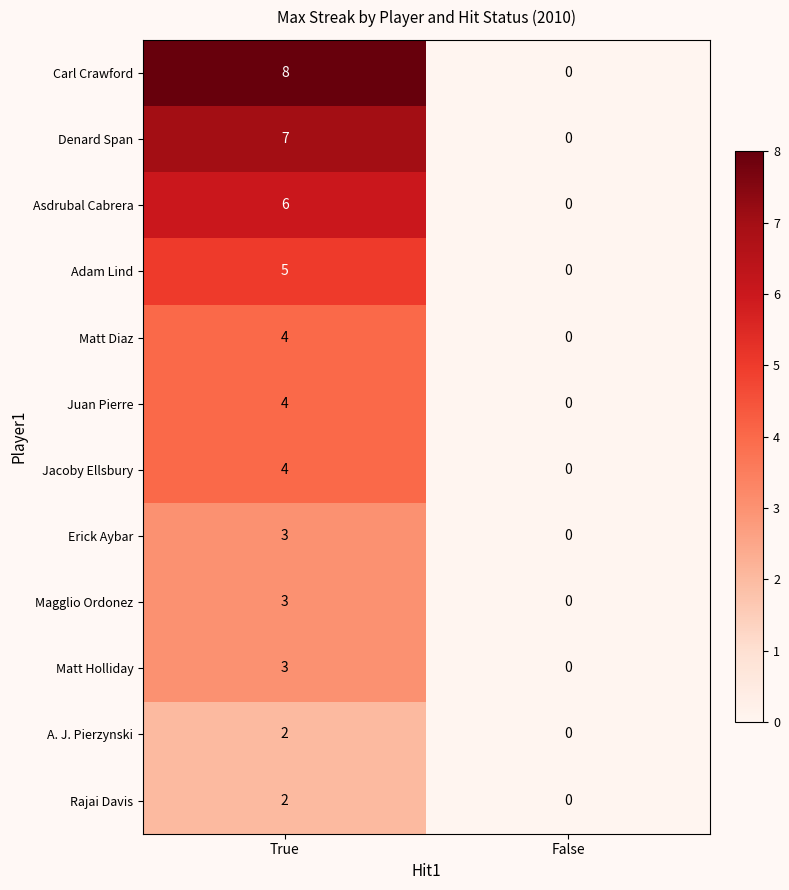

Which category has the highest value across all series?

True